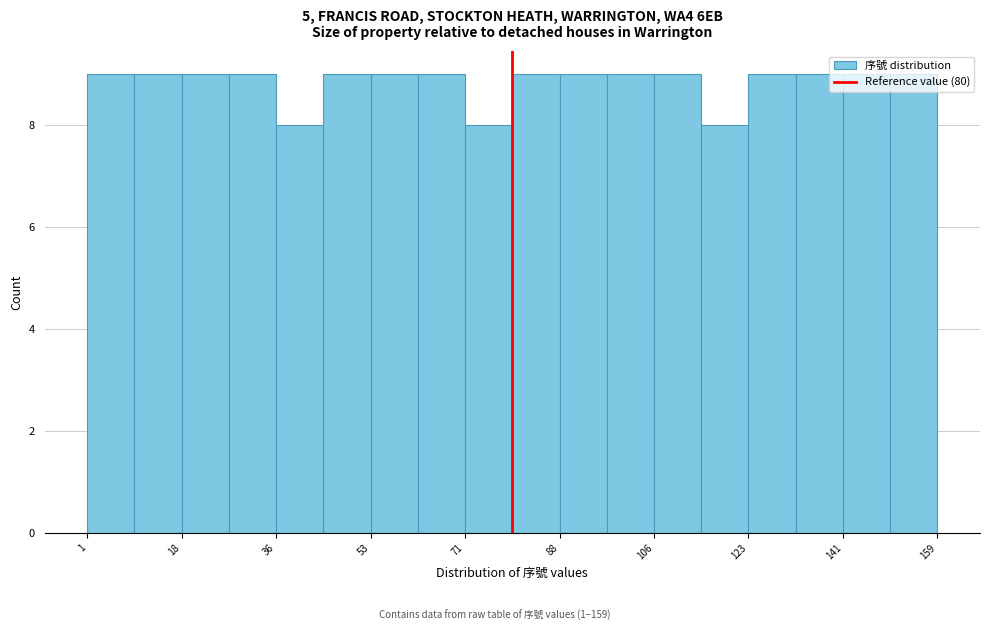

Reading left to right, transcribe this chart: for each bar, give the range it covers on the x-axis and its height. Neither the bar edges nor the heights are printed on the chart, so give them approximately, as read against the axes.

2 to 10: 9
10 to 18: 9
18 to 28: 9
28 to 36: 9
36 to 44: 8
44 to 54: 9
54 to 62: 9
62 to 72: 9
72 to 80: 8
80 to 88: 9
88 to 98: 9
98 to 106: 9
106 to 116: 9
116 to 124: 8
124 to 132: 9
132 to 142: 9
142 to 150: 9
150 to 160: 9